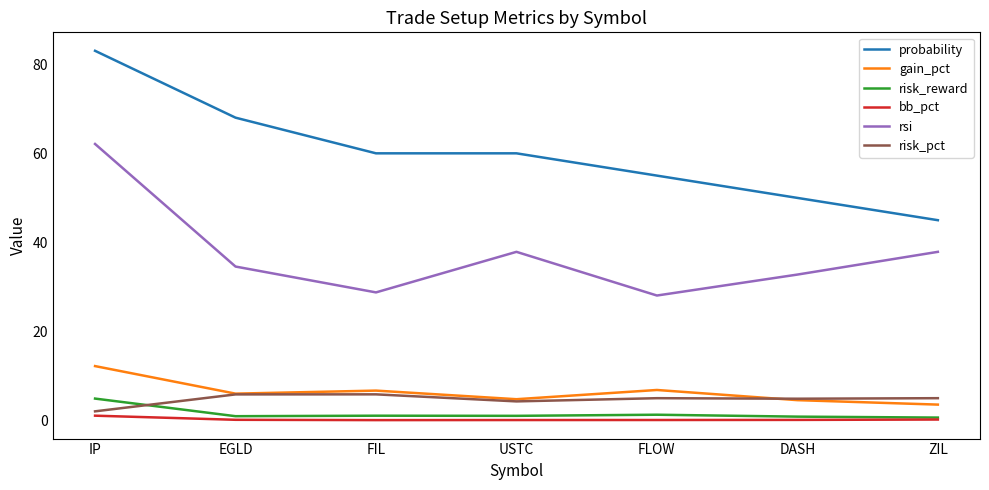

Which series has the largest total across all categories?

probability